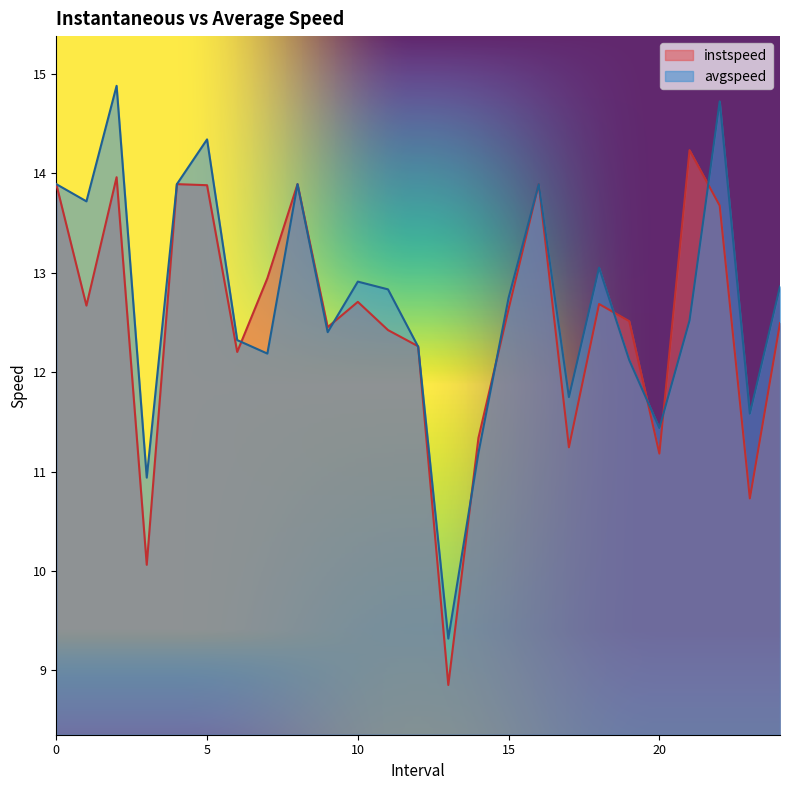

What is the total value across all series at 12.0?

24.5